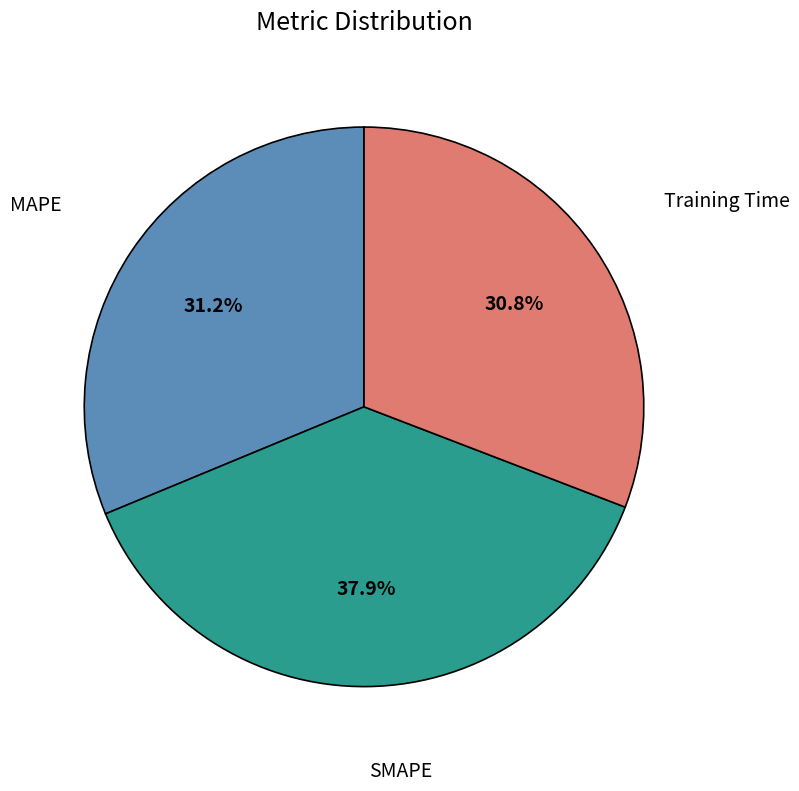

To the nearest percent, what is the difference between the SMAPE and MAPE slice percentages?

7%